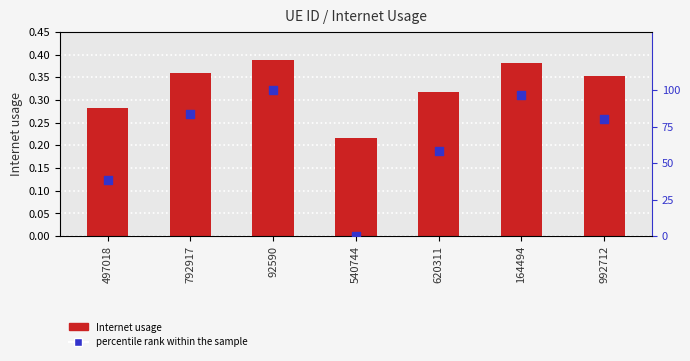

Is the value of percentile rank within the sample at 164494 greater than the value of Internet usage at 540744?

Yes